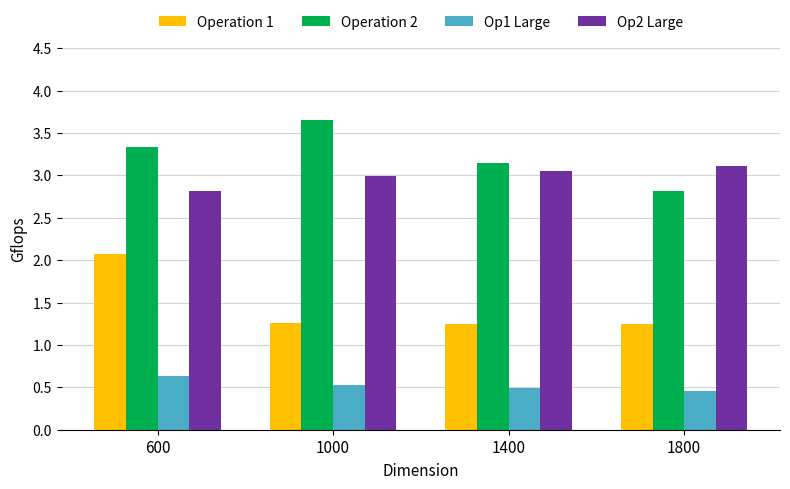

At which label does Operation 1 reach its peak?

600